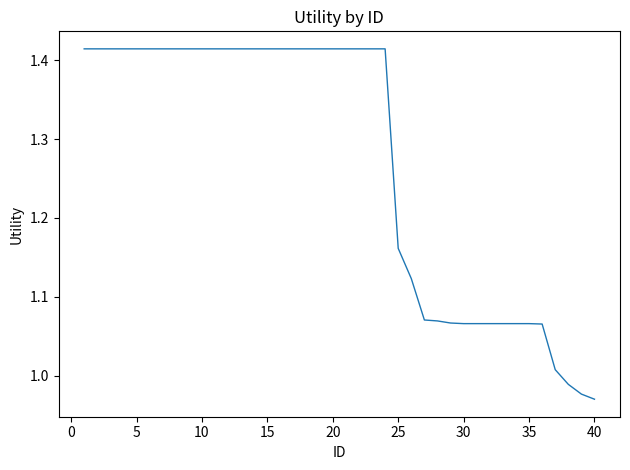

What is the difference between the maximum and minimum values?

0.4